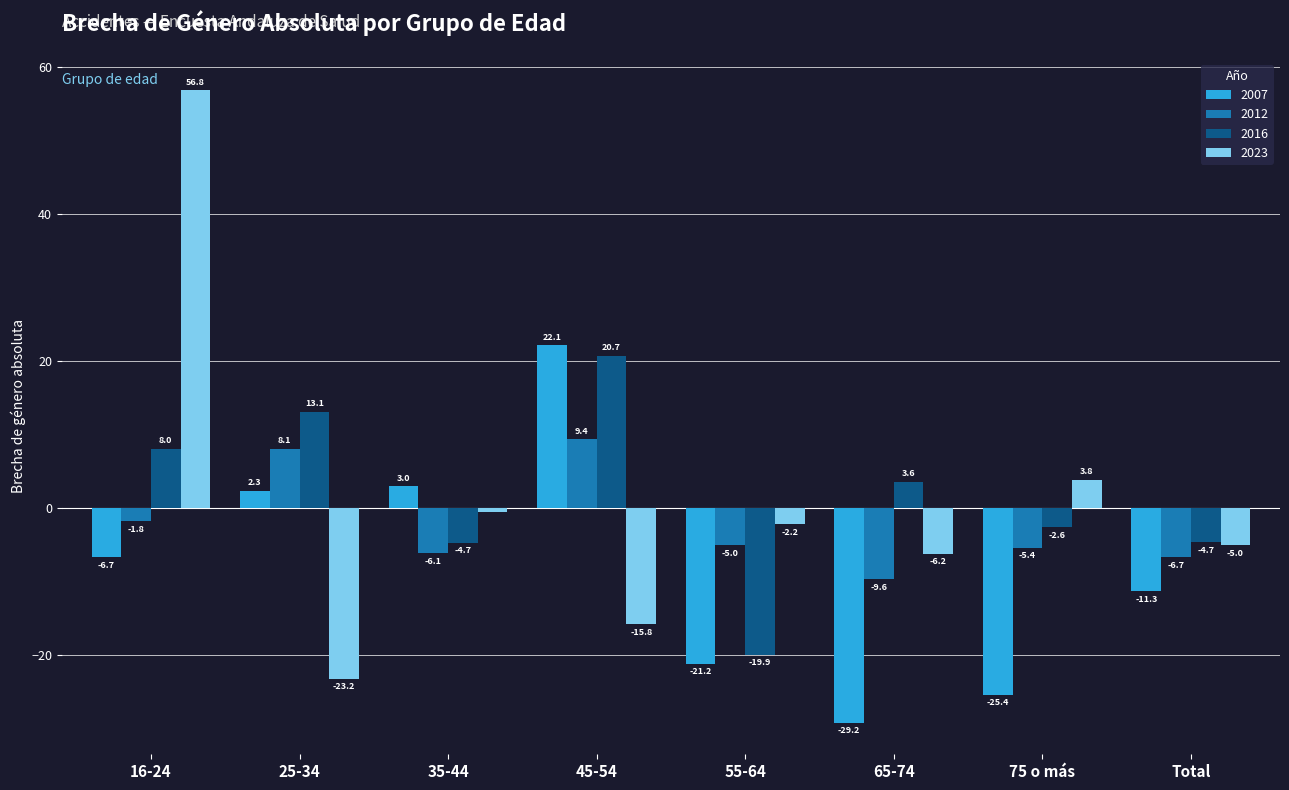

Are the bars grouped side by side (vs. stacked)?

Yes